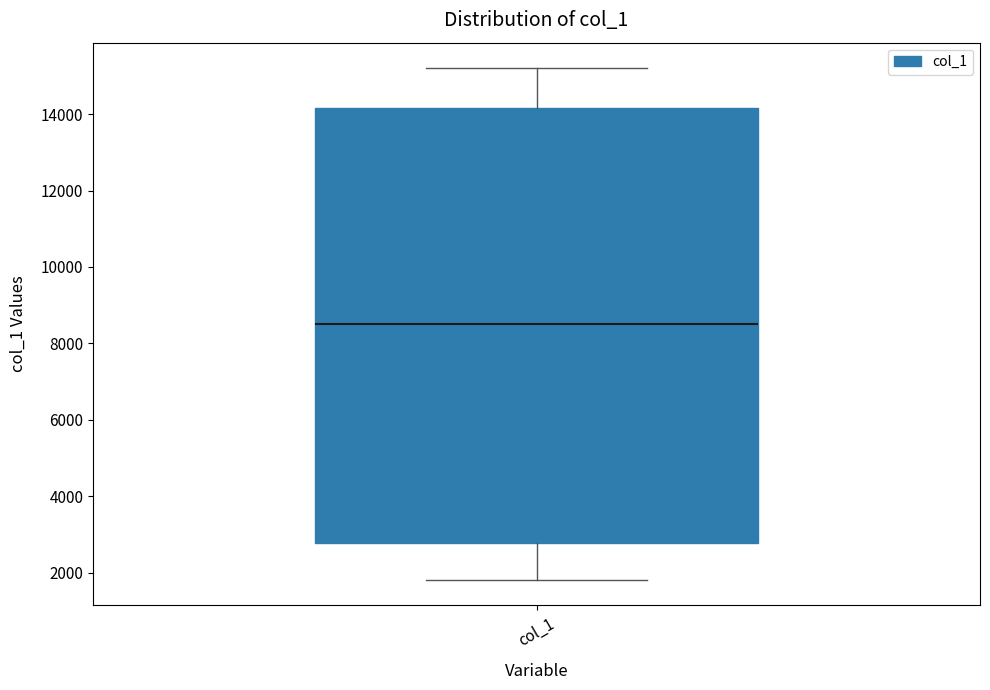

Read this box plot against the y-axis: the position of the median line, the range covered by the box, and the ends of both whiskers. The values are not printed on the chart, so give them approximately, as read against the axis.

median 8600, box 2800 to 14200, whiskers 1800 to 15200